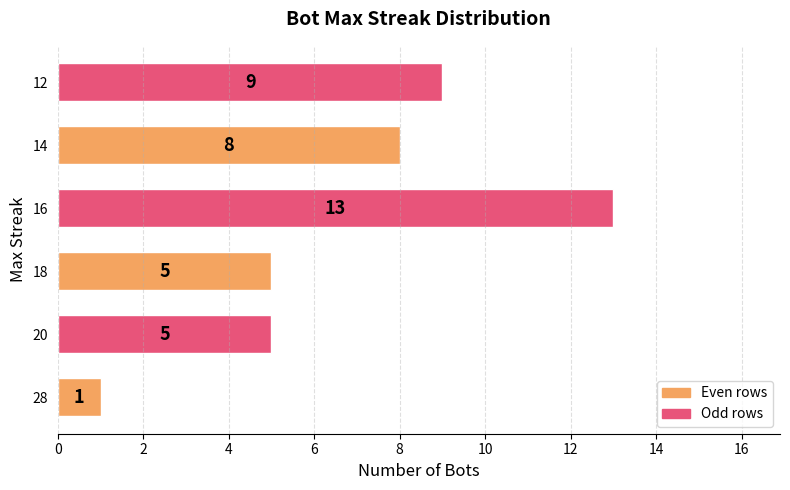

What is the minimum value shown in the chart?

1